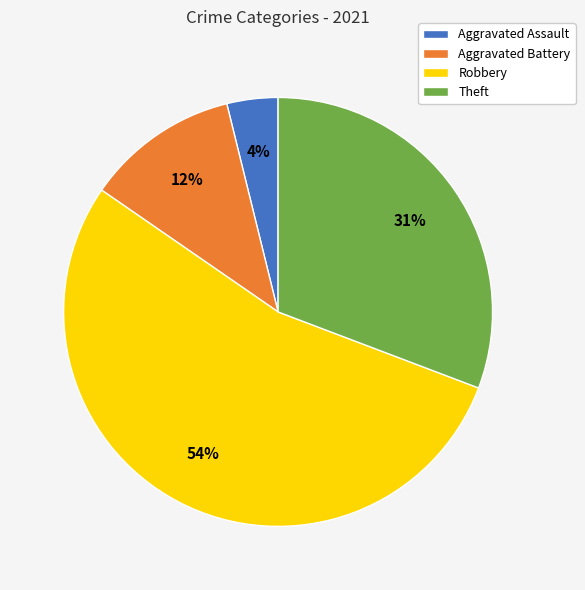

To the nearest percent, what is the difference between the largest and smallest slice percentages?

50%